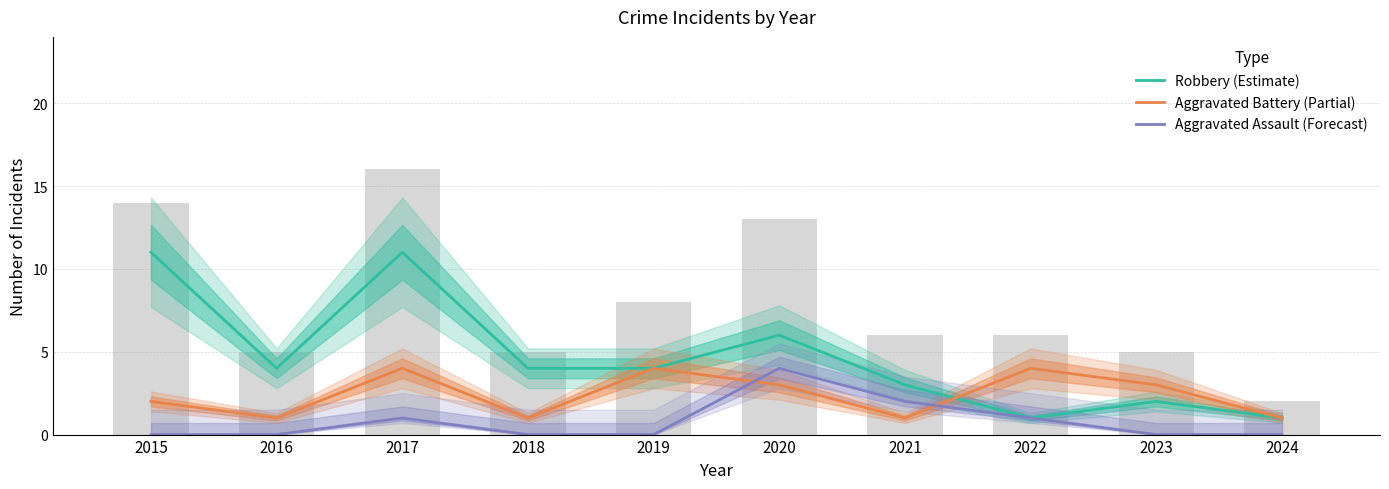

How many positive values does the Aggravated Assault (Forecast) series have?

4